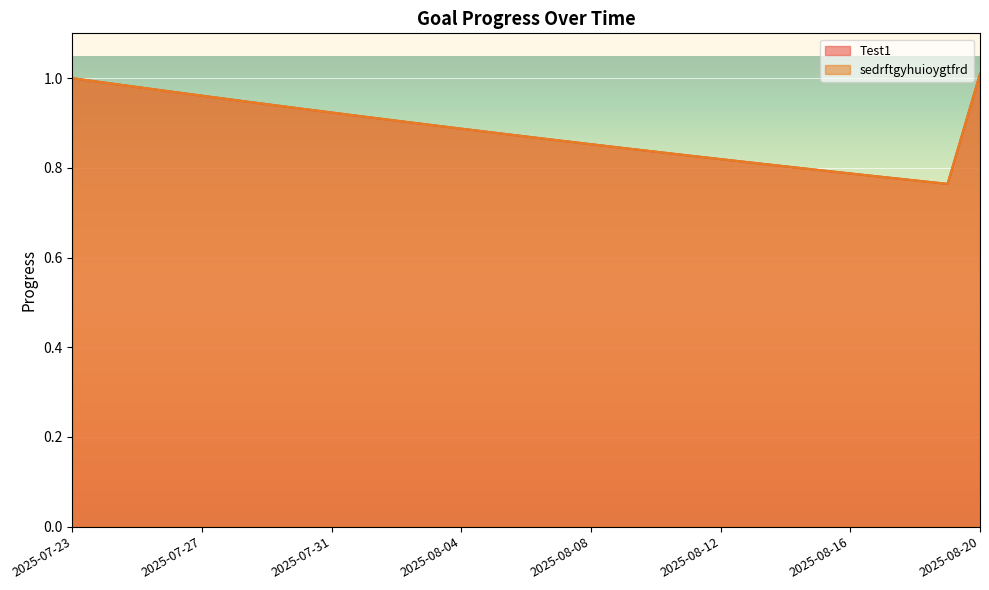

What are all the series names shown in the legend?

Test1, sedrftgyhuioygtfrd